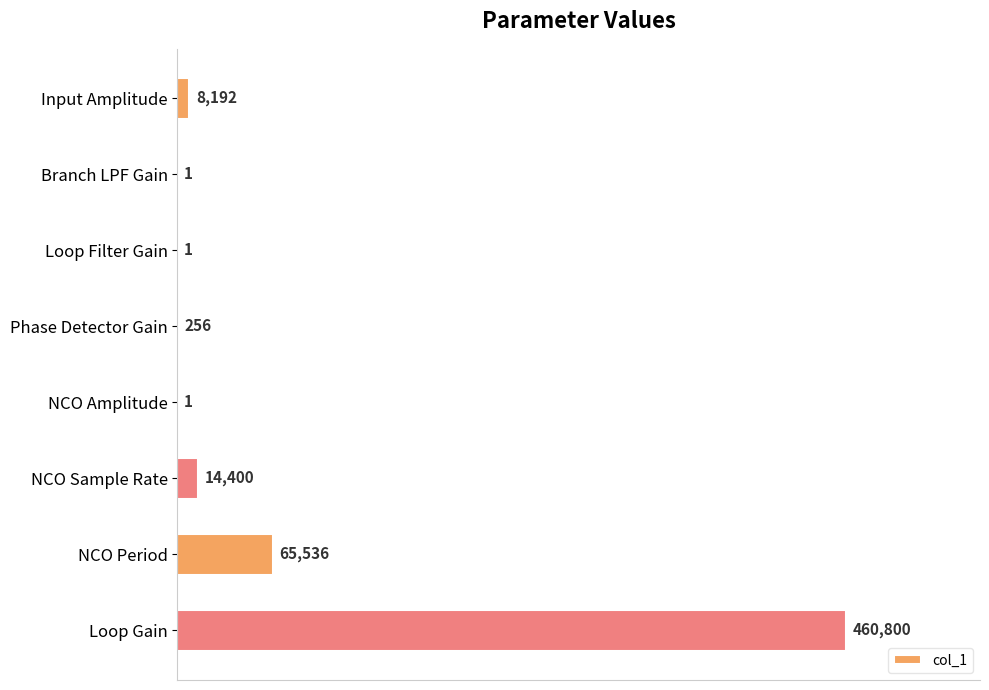

Where is the data nearest to the value 230400?

NCO Period